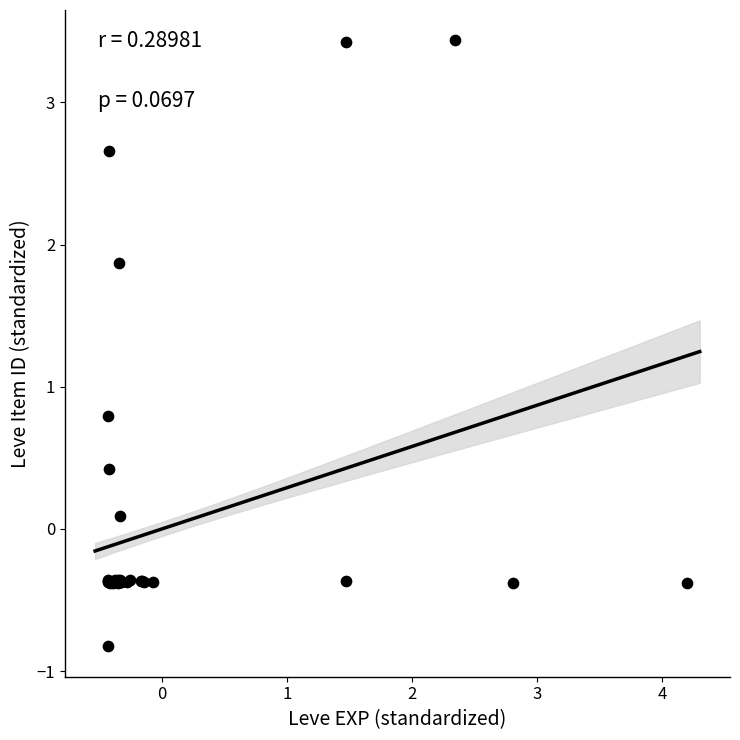

What Y value in the scatter plot is closest to 1?

0.8